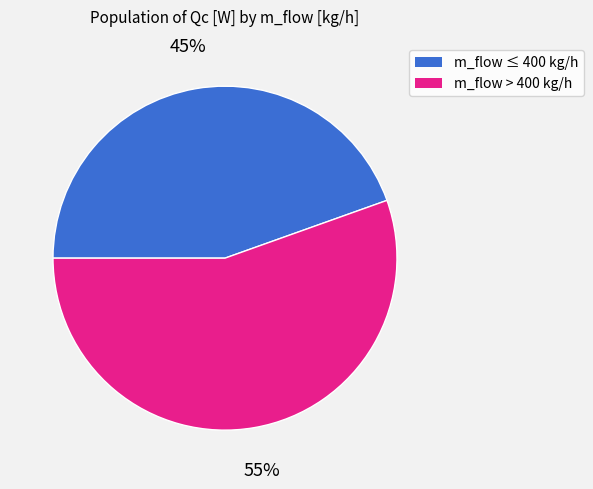

To the nearest percent, what is the average slice percentage?

50%